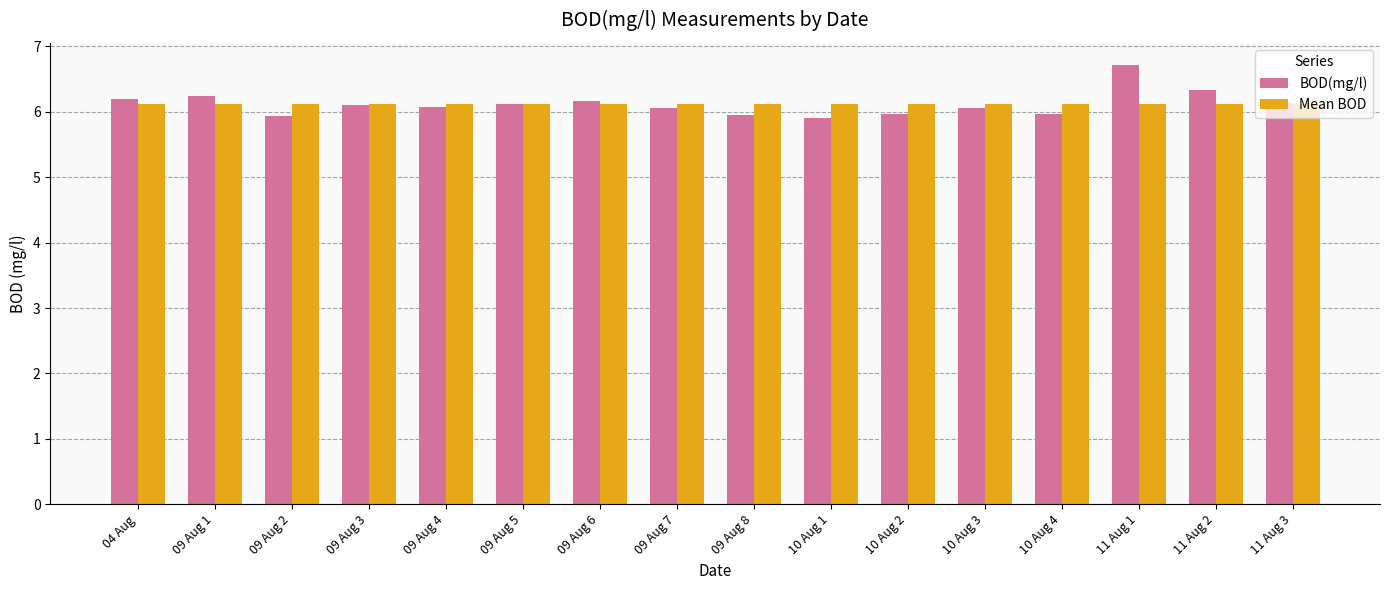

What is the minimum value for Mean BOD?

6.1